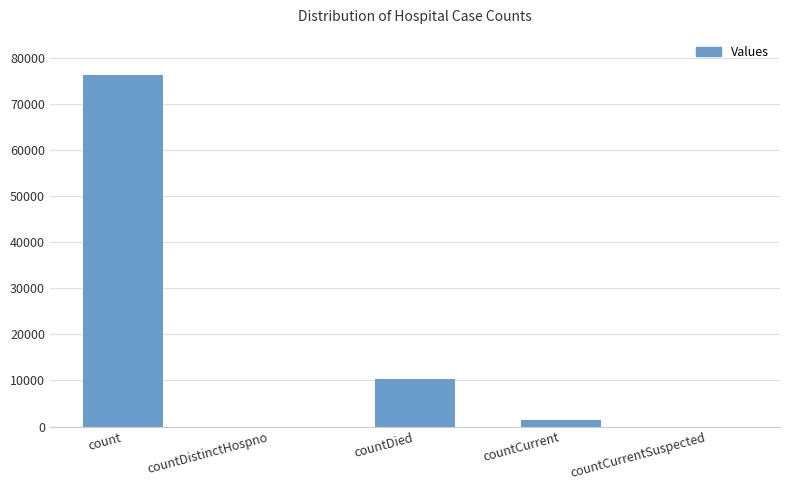

The value at count is 19908. True or false?

False